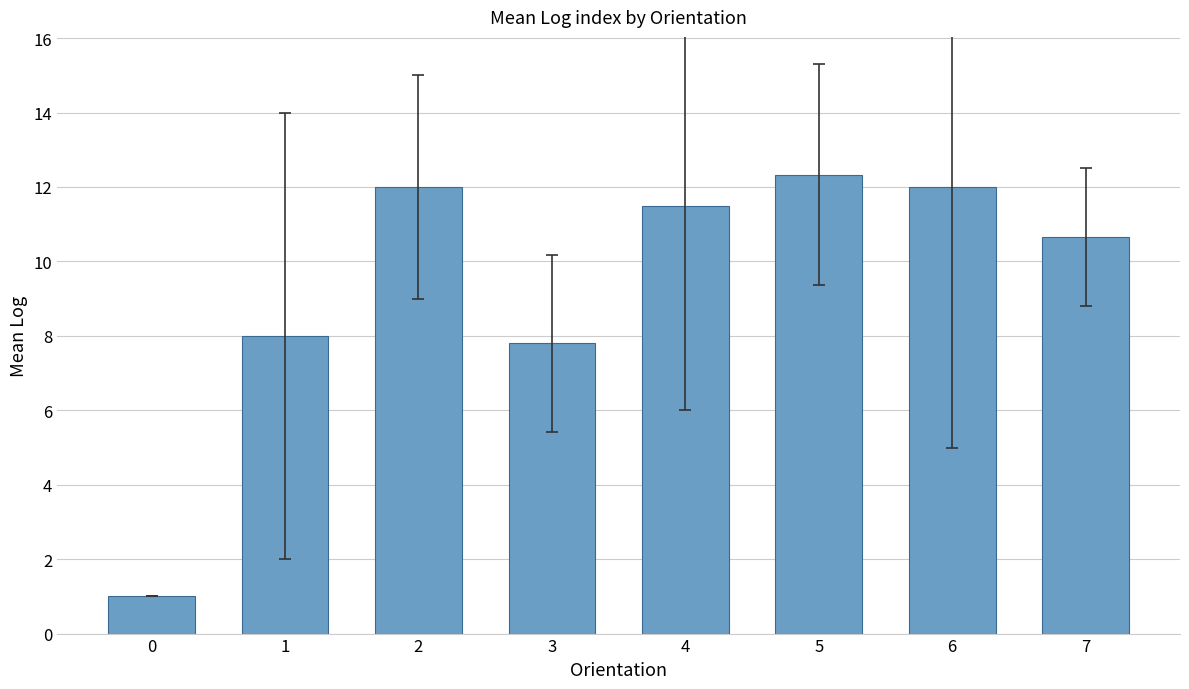

Reading left to right, what are all the values shown in this chart?

1.0	8.0	12.0	7.8	11.5	12.3	12.0	10.7